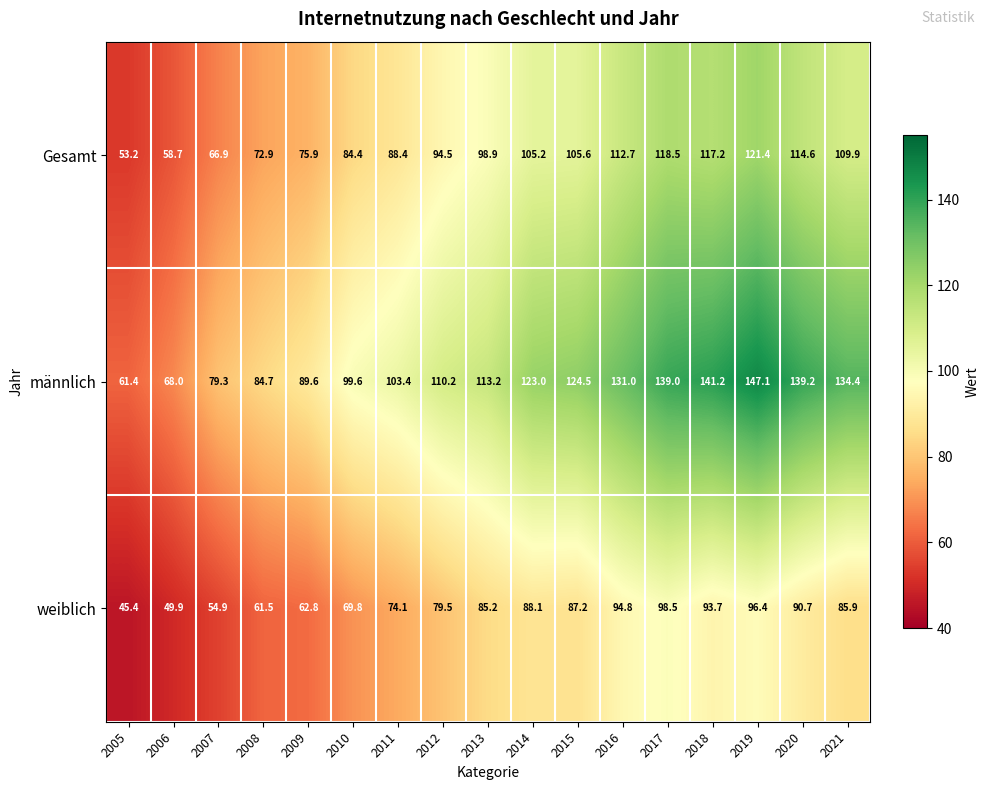

Between 2014 and 2019, which series saw the biggest shift?

männlich